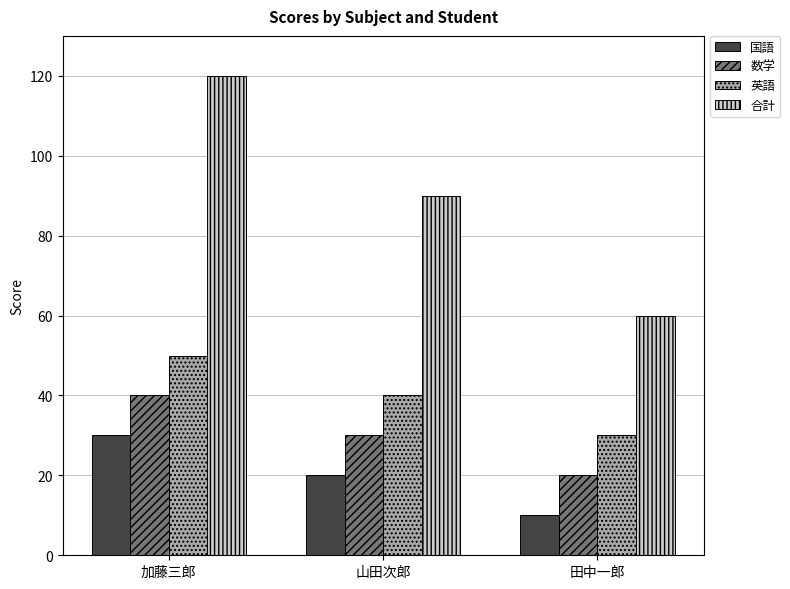

What is the greatest value displayed?

120